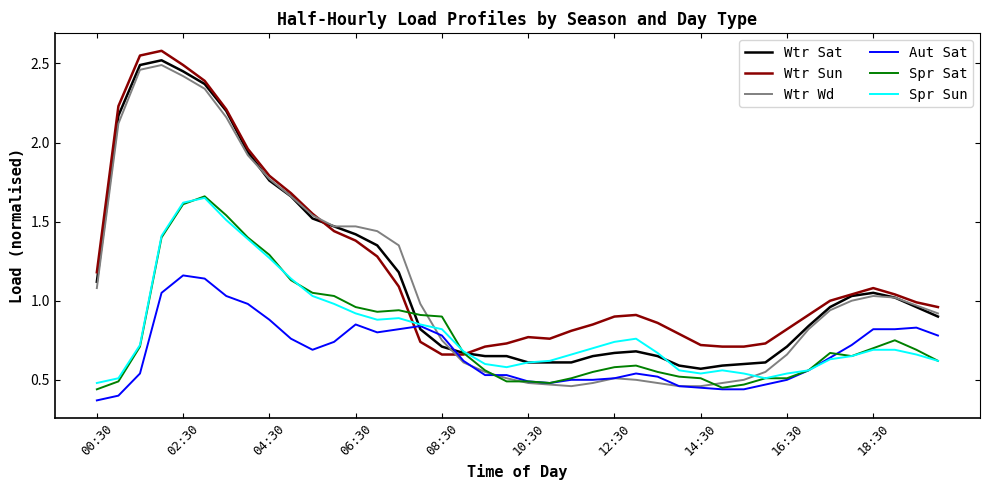

Which series has the largest range (max minus min)?

Wtr Wd